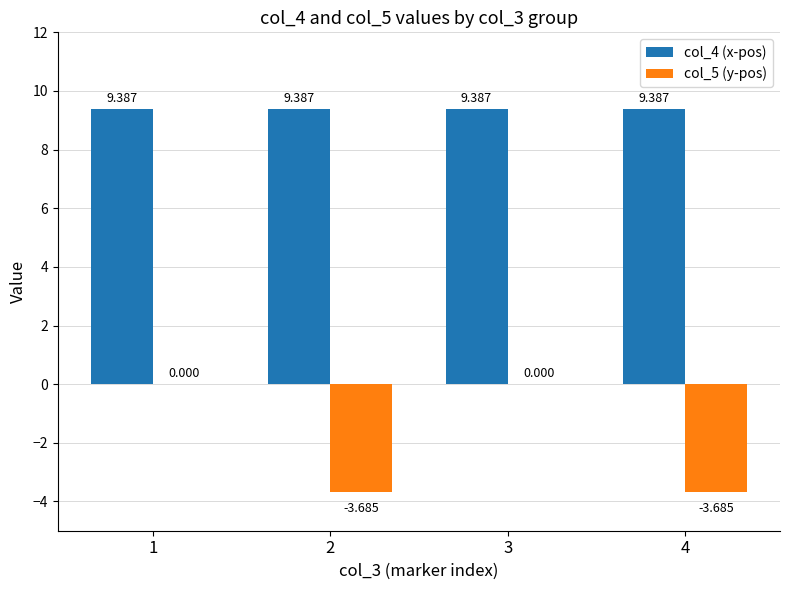

Are the bars grouped side by side (vs. stacked)?

Yes